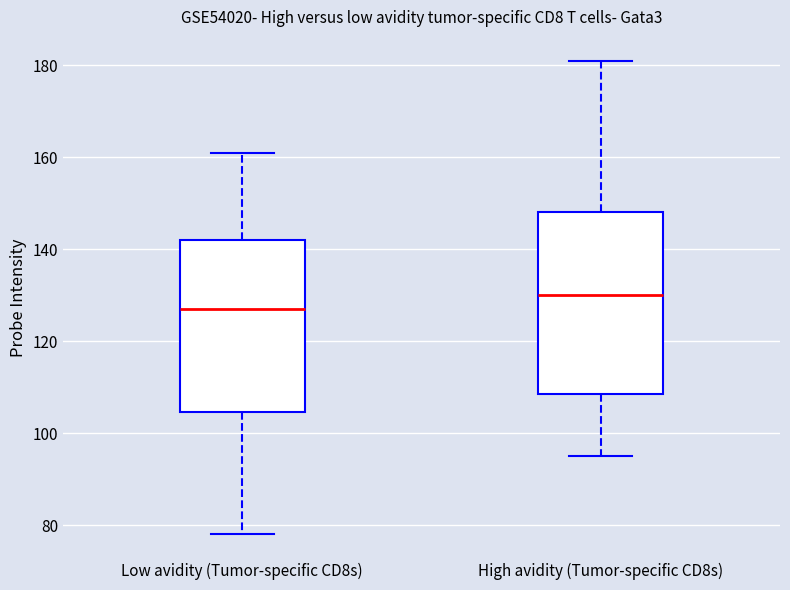

Where does the upper whisker of the box for High avidity (Tumor-specific CD8s) end on the y-axis? The values are not printed on the chart, so give them approximately, as read against the axis.

182